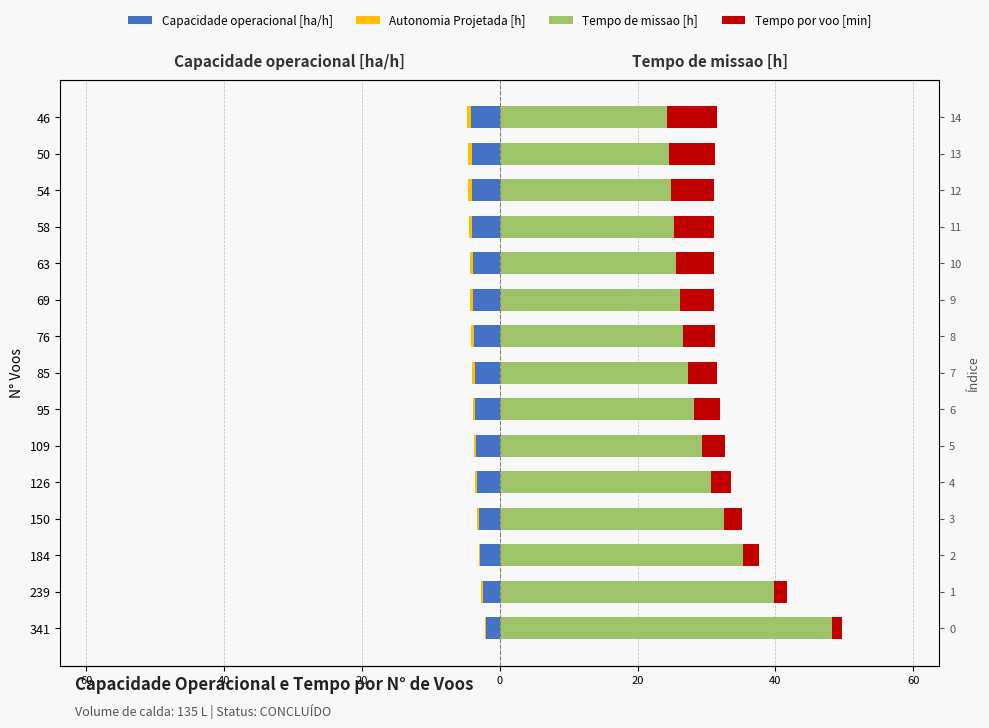

What is the difference between the second highest and second lowest values in the Tempo por voo [min] series?

4.9